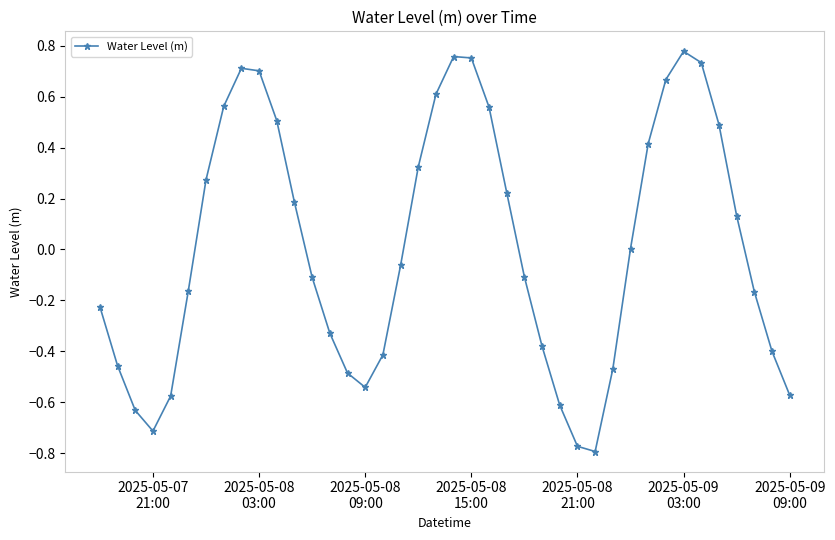

What is the difference between the maximum and second lowest values?

1.6